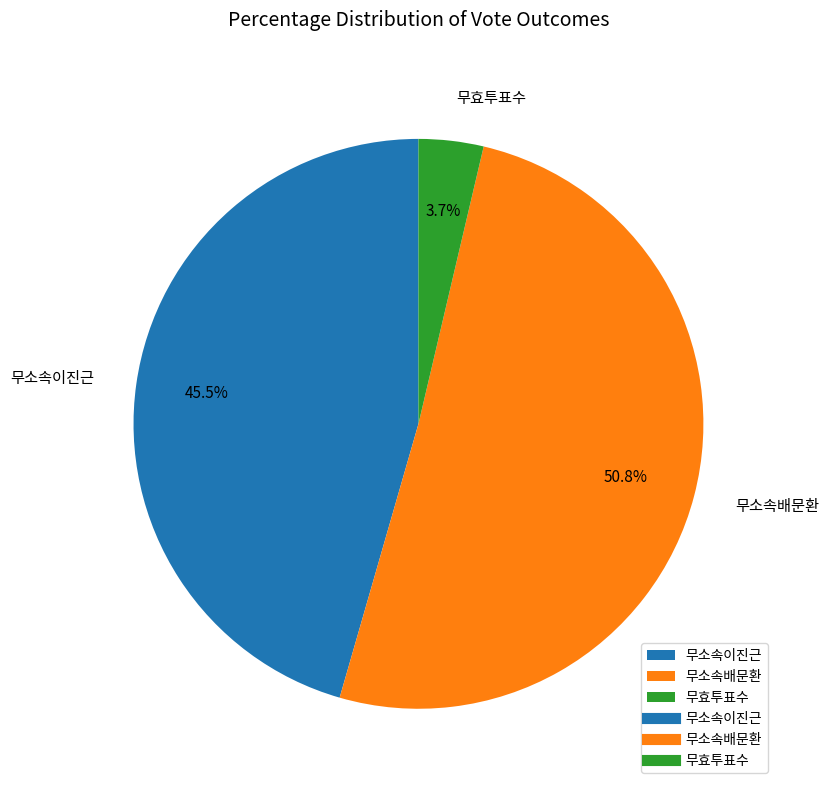

What portion of the pie excludes 무소속배문환?

49.2%